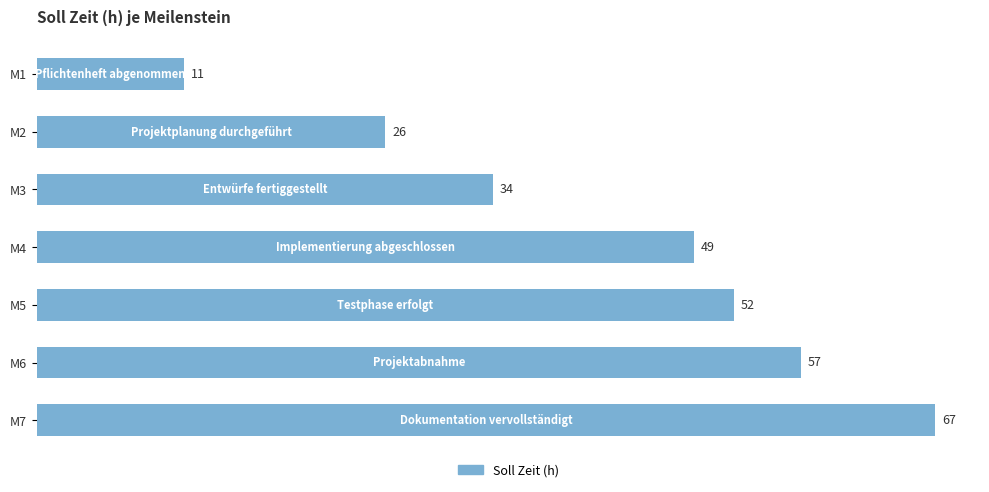

What is the difference between the maximum and minimum values?

56